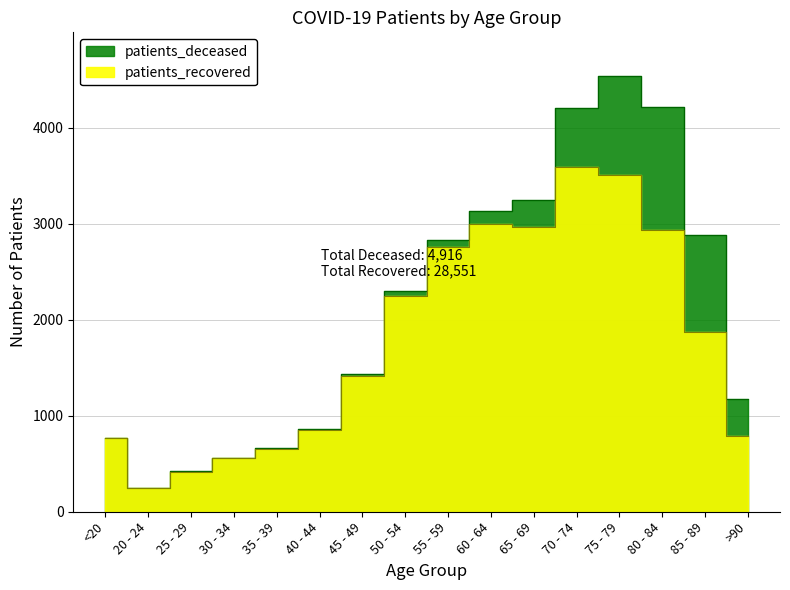

At which category does the data reach its first local valley?

20 - 24